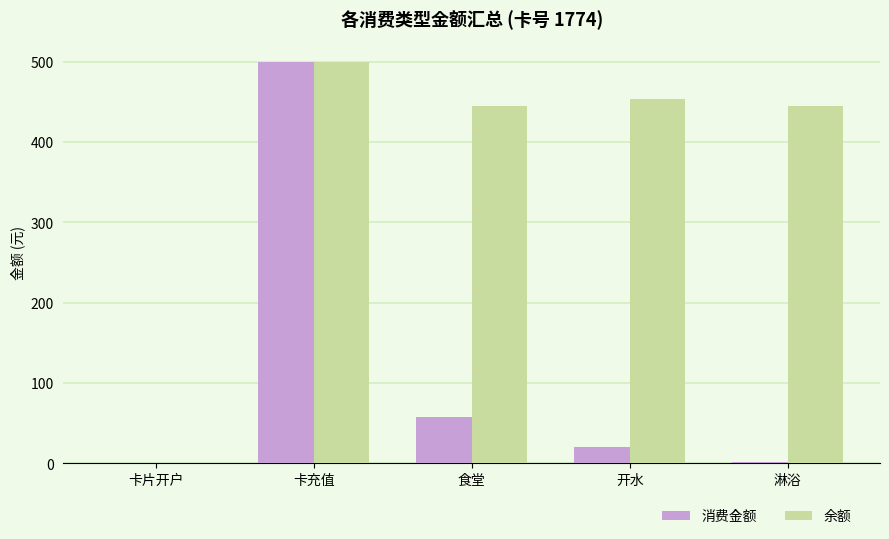

Between 卡充值 and 淋浴, which series saw the biggest shift?

消费金额